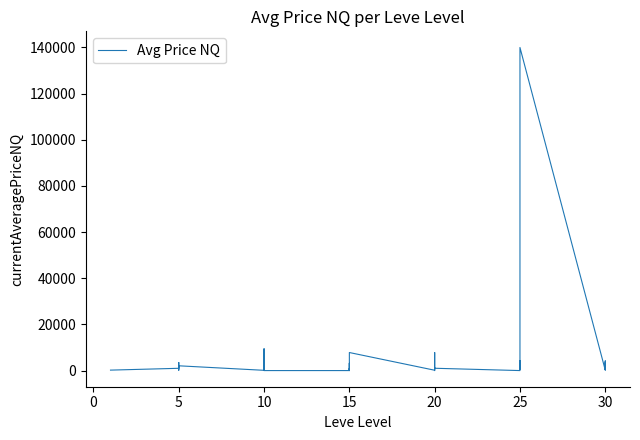

Reading left to right, list all the values displayed in this chart.

195.3	984.0	3500.0	355.7	173.2	2068.0	107.7	68.3	500.0	540.7	9439.3	0.0	0.0	3199.7	0.0	970.3	200.0	7819.2	145.8	0.0	1198.8	491.8	7819.2	999.0	0.0	66.6	2829.6	4365.3	642.0	139998.5	183.6	4185.4	348.4	3567.0